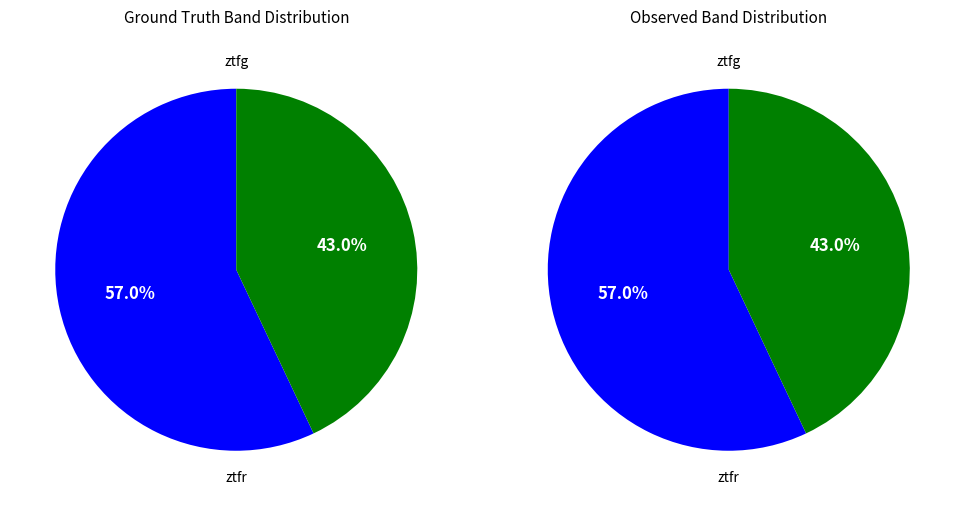

How many segments does this pie chart have?

2